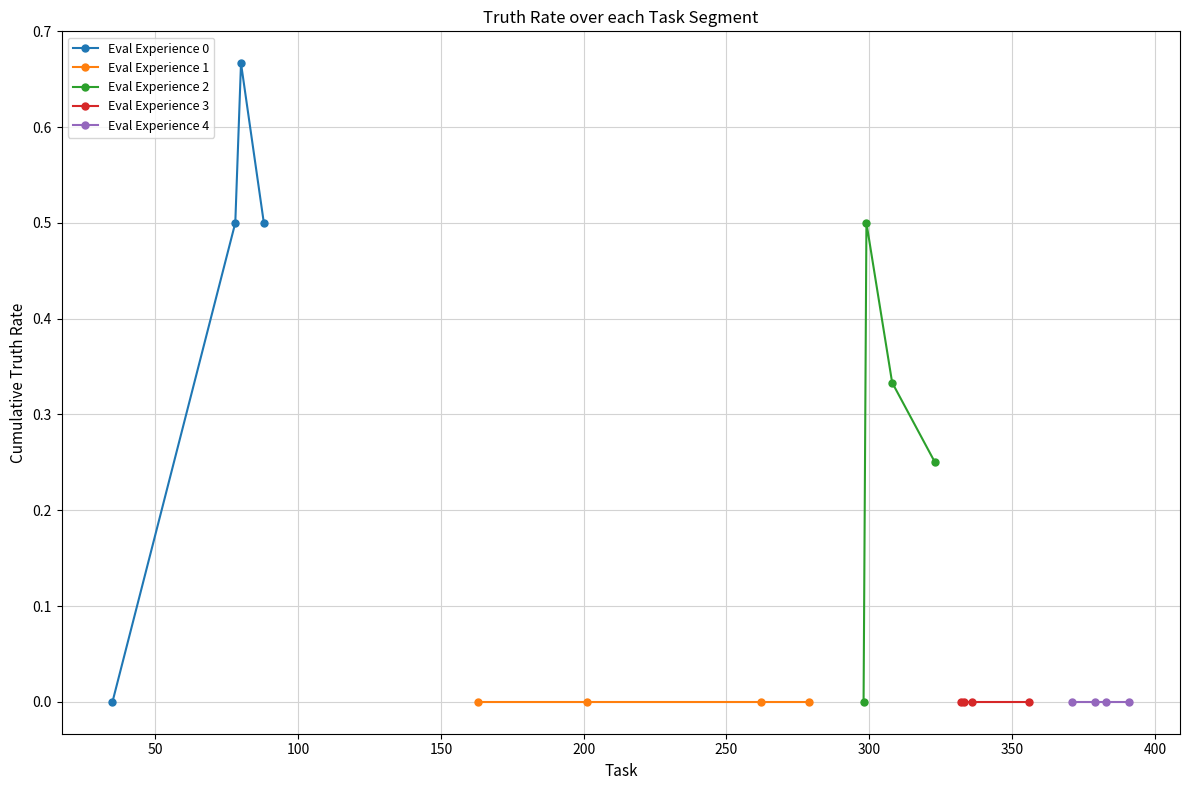

True or false: Eval Experience 3 and Eval Experience 1 cross at least once.

False